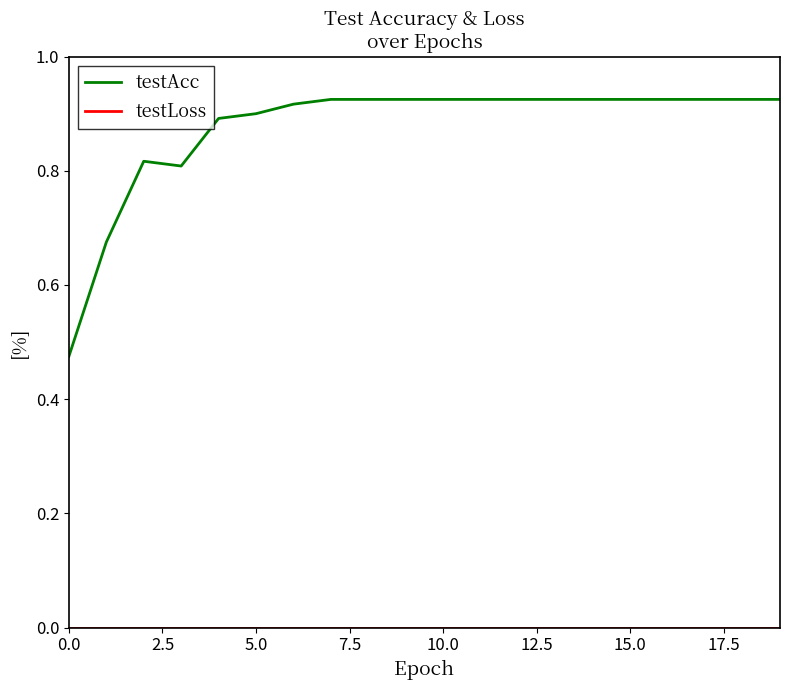

Which series has the largest range (max minus min)?

testAcc